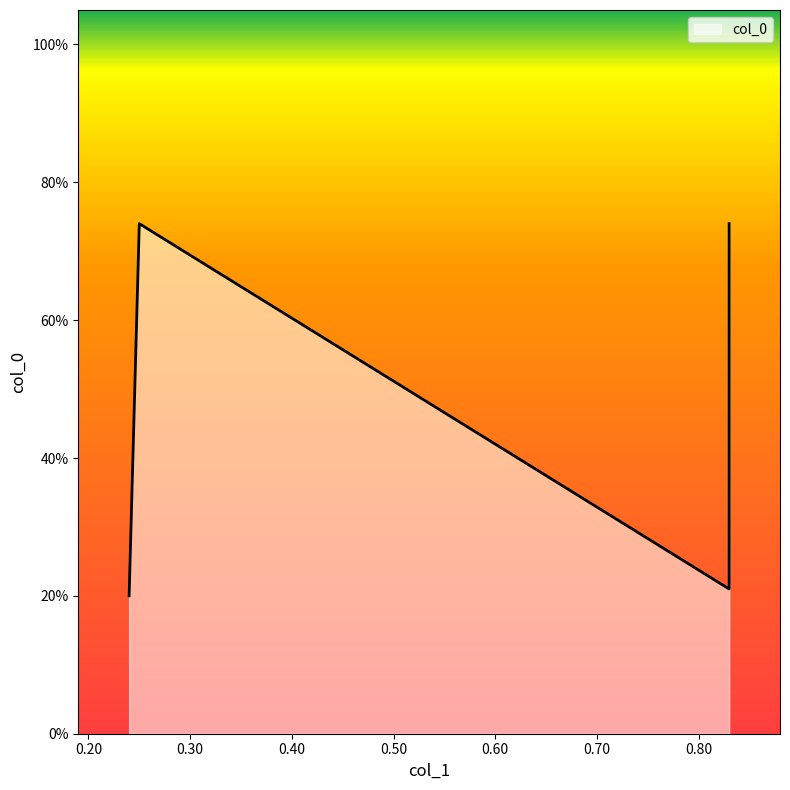

List the labels in order of value, largest first.

0.25, 0.83, 0.83, 0.24